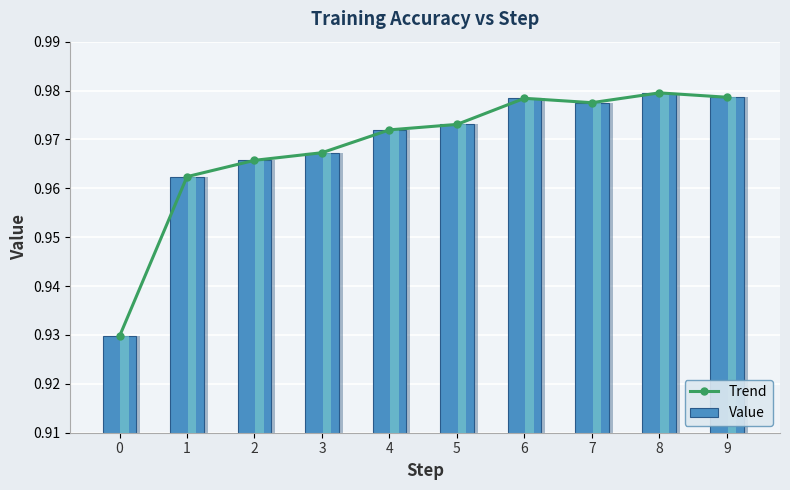

Reading right to left, extract all data points from this chart.

Trend: 9=1.0	8=1.0	7=1.0	6=1.0	5=1.0	4=1.0	3=1.0	2=1.0	1=1.0	0=0.9
Value: 9=1.0	8=1.0	7=1.0	6=1.0	5=1.0	4=1.0	3=1.0	2=1.0	1=1.0	0=0.9